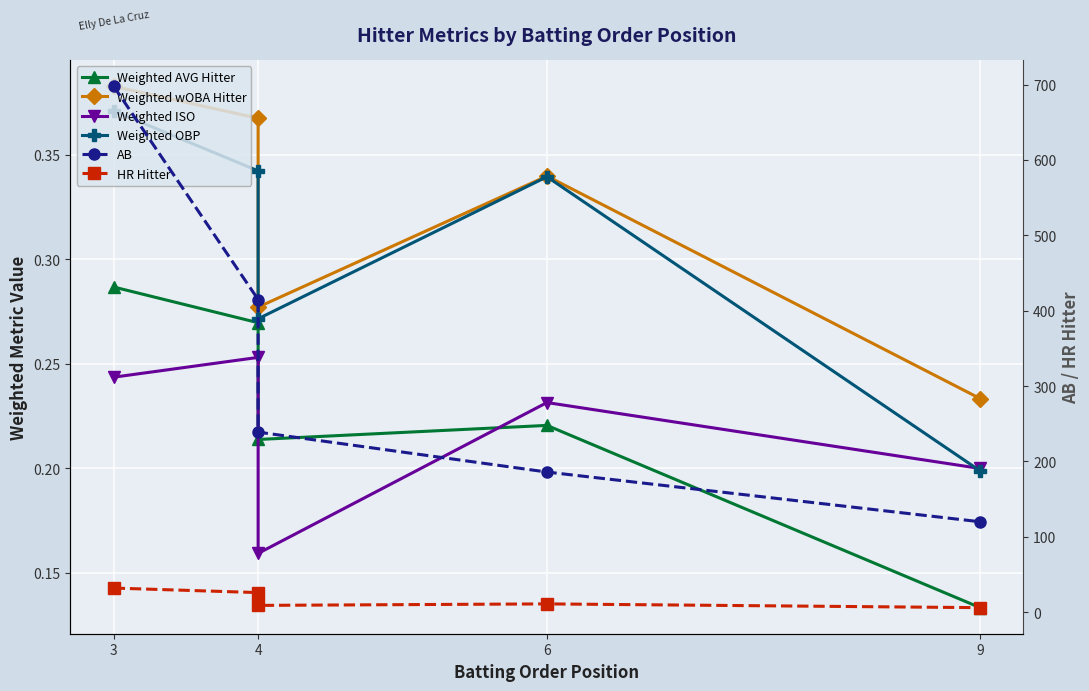

How many lines are shown in the chart?

6